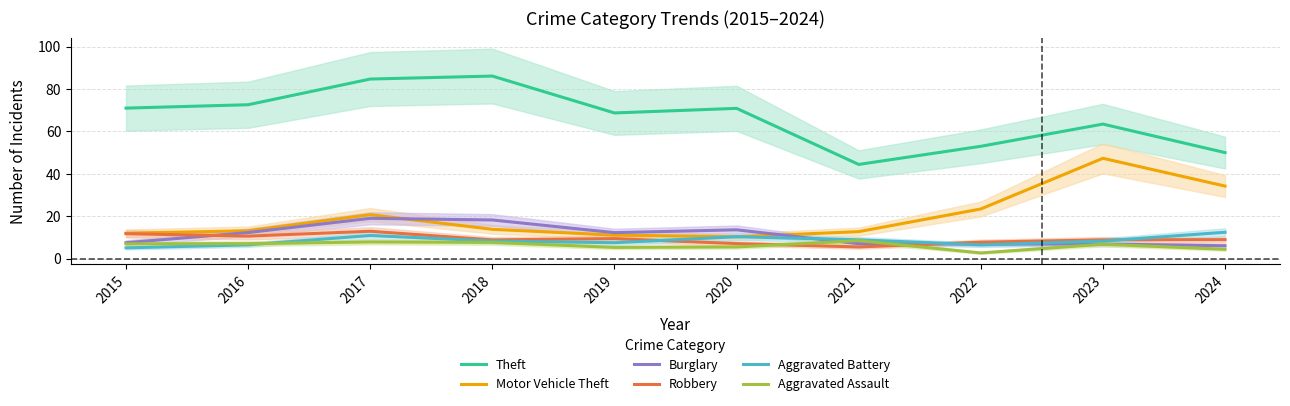

True or false: Burglary has a value of 11.2 at 2022.

False